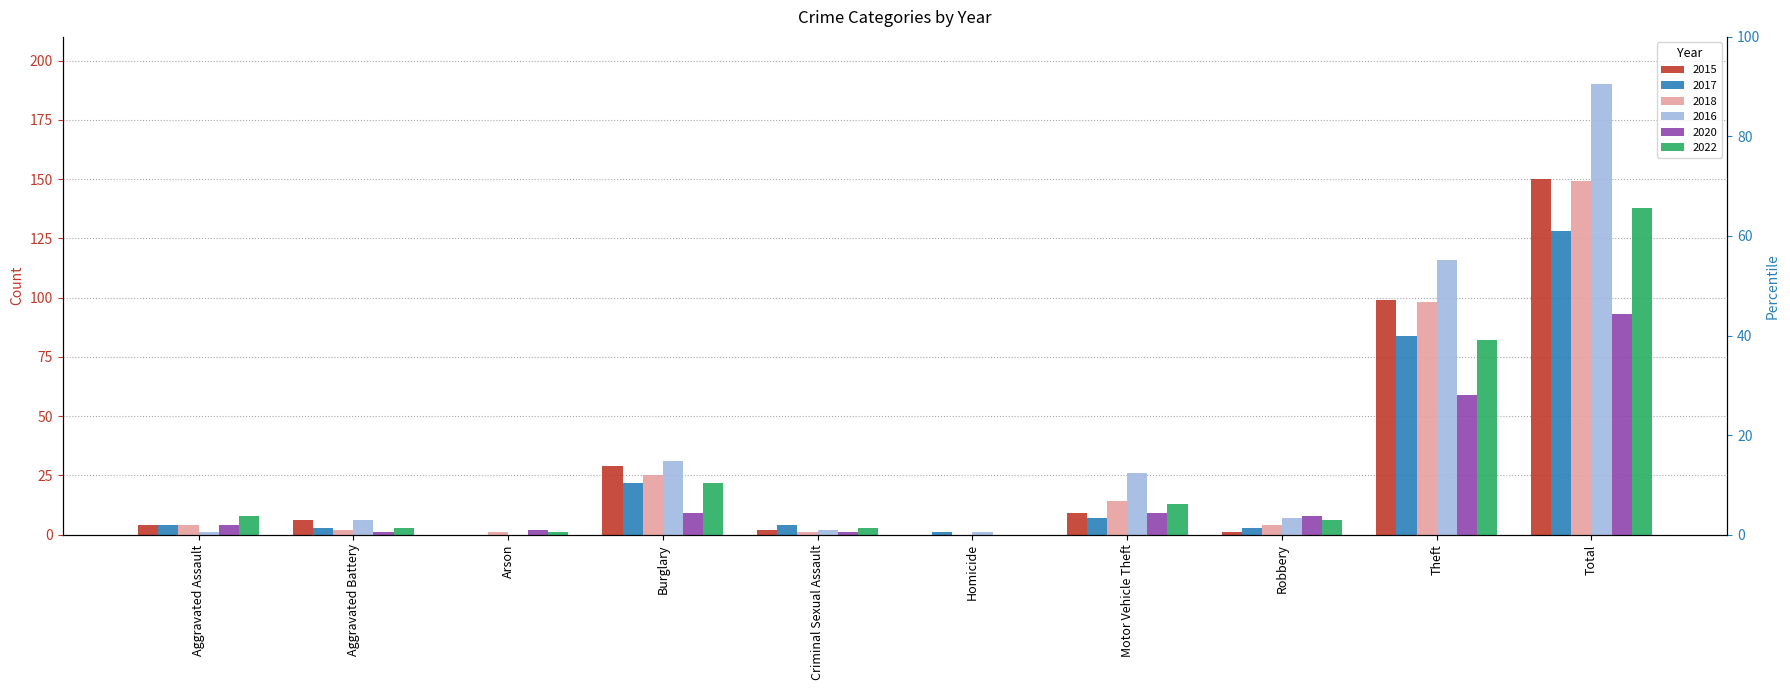

At which category is the sum across all series the highest?

Total